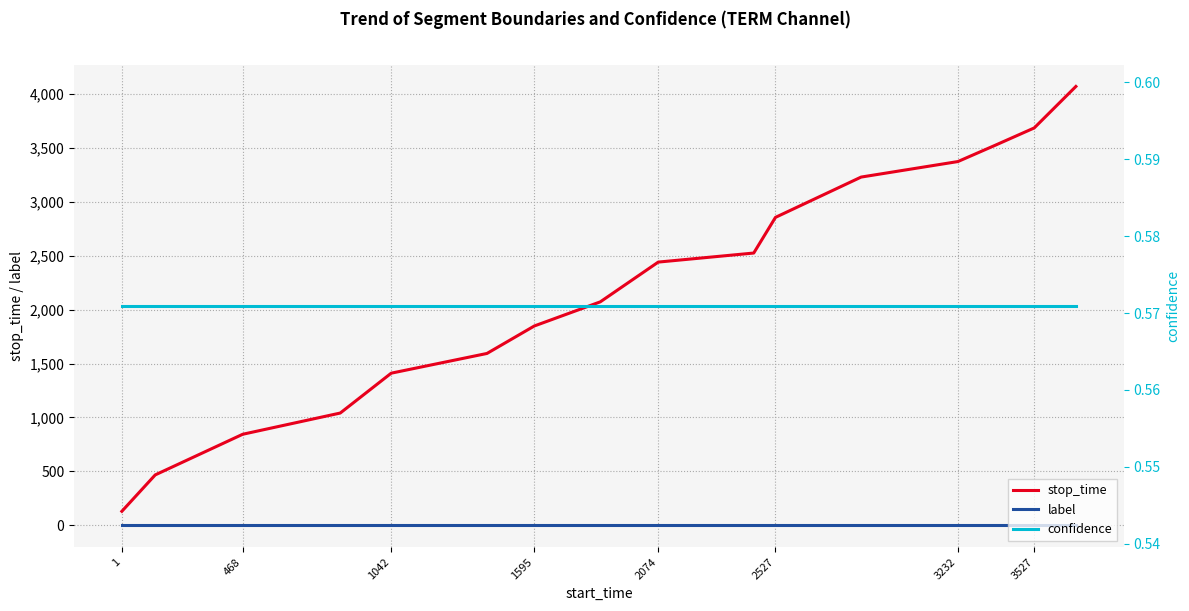

True or false: label and stop_time cross at least once.

False